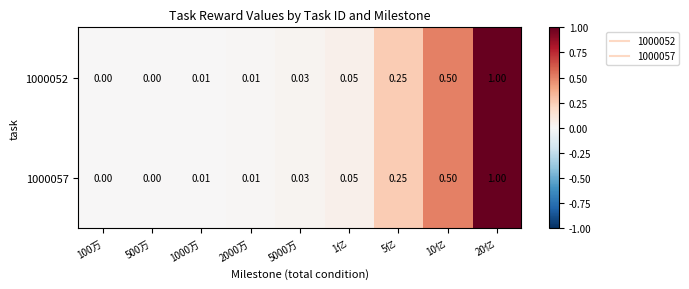

At which category does the chart reach its peak across all series?

20亿